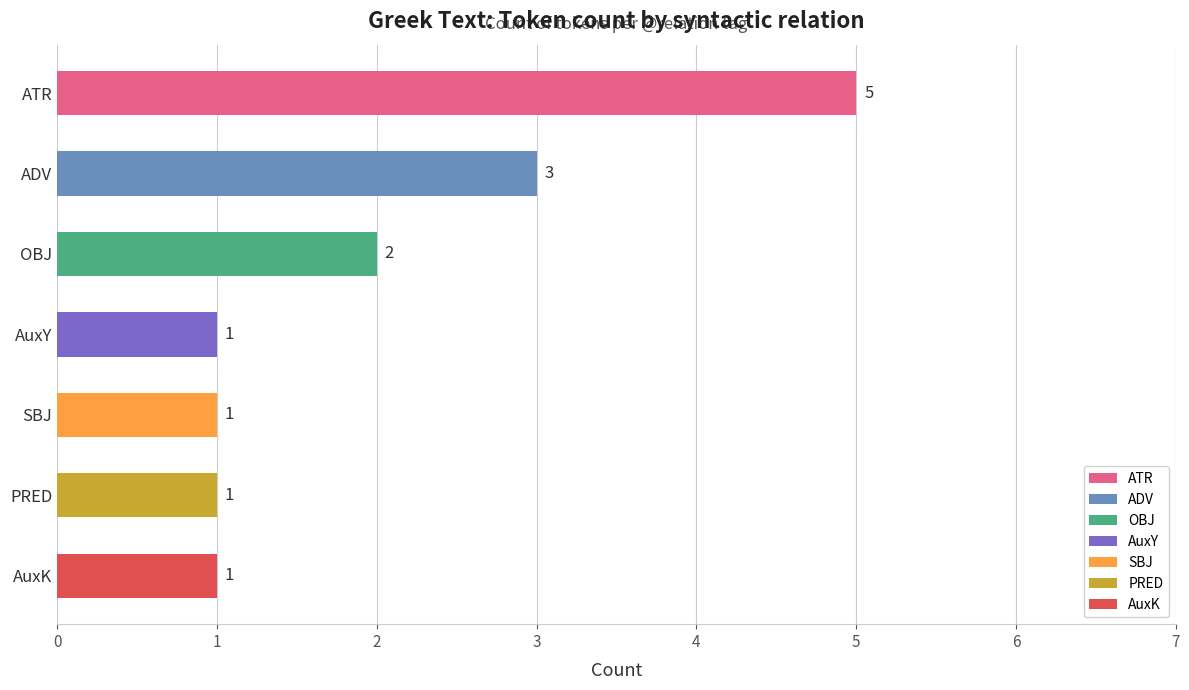

Are the bars grouped side by side (vs. stacked)?

No